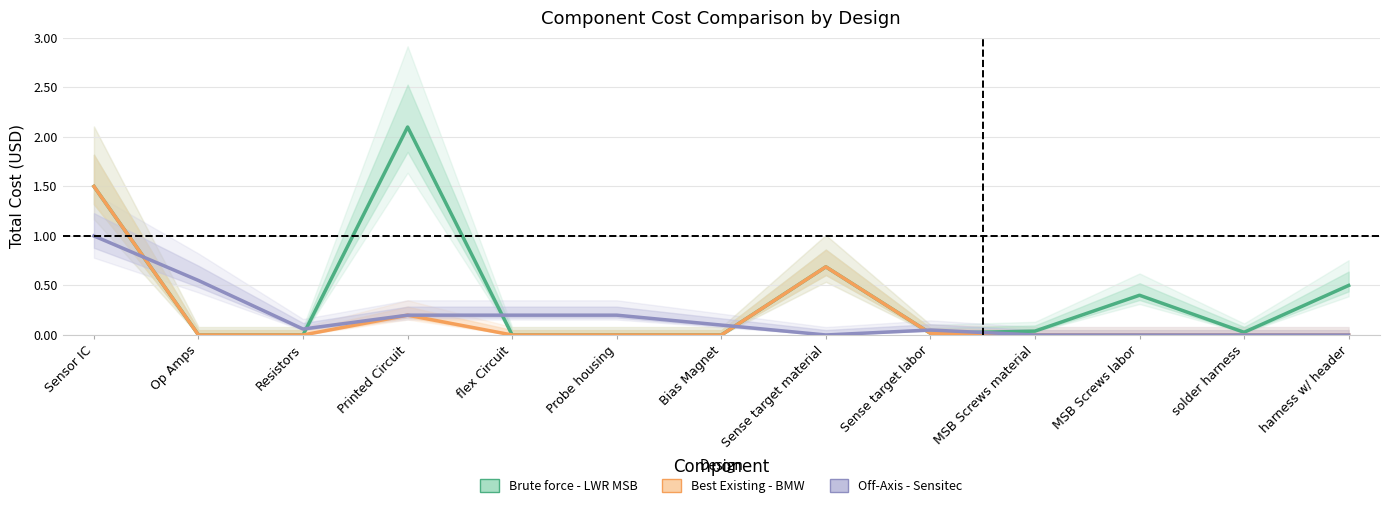

Reading right to left, list all the values displayed in this chart.

Brute force - LWR MSB (total cost): 0.5	0.0	0.4	0.0	0.0	0.7	0.0	0.0	0.0	2.1	0.0	0.0	1.5
Best Existing - BMW (total cost): 0.0	0.0	0.0	0.0	0.0	0.7	0.0	0.0	0.0	0.2	0.0	0.0	1.5
Off-Axis - Sensitec (total cost): 0.0	0.0	0.0	0.0	0.1	0.0	0.1	0.2	0.2	0.2	0.1	0.6	1.0